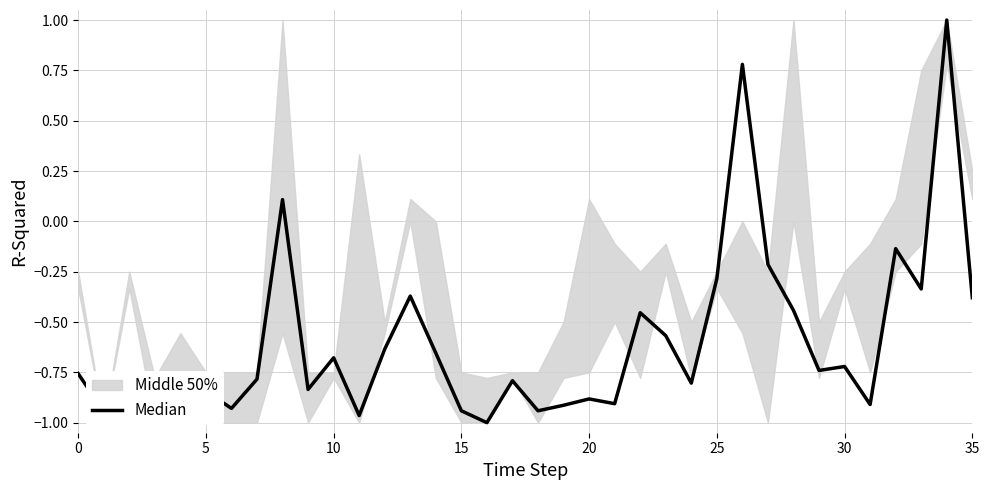

Reading right to left, what are all the values shown in this chart?

-0.4	1.0	-0.3	-0.1	-0.9	-0.7	-0.7	-0.4	-0.2	0.8	-0.3	-0.8	-0.6	-0.5	-0.9	-0.9	-0.9	-0.9	-0.8	-1.0	-0.9	-0.7	-0.4	-0.6	-1.0	-0.7	-0.8	0.1	-0.8	-0.9	-0.8	-0.9	-0.9	-0.8	-0.9	-0.8